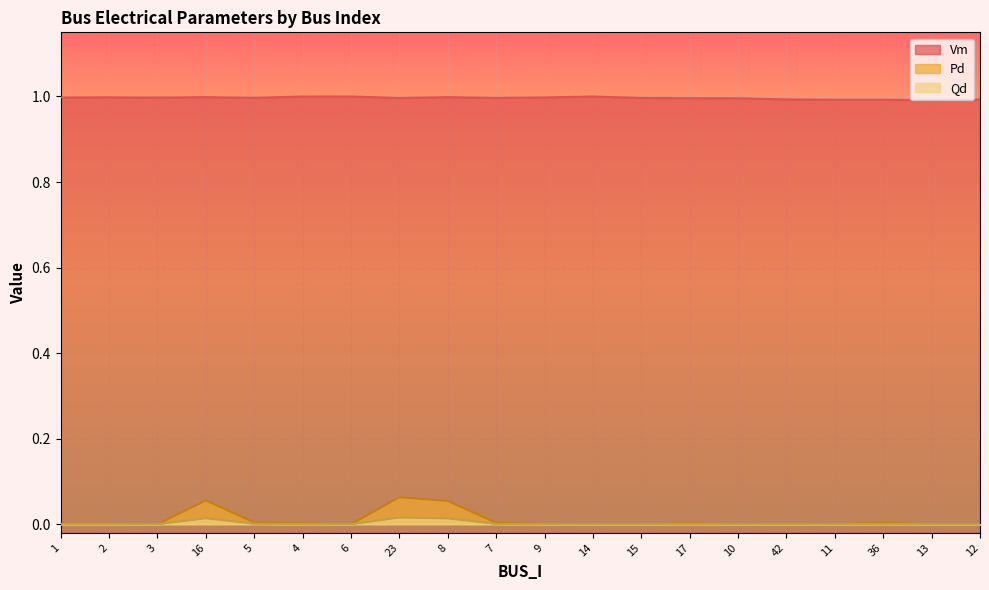

At which label does Pd reach its peak?

23